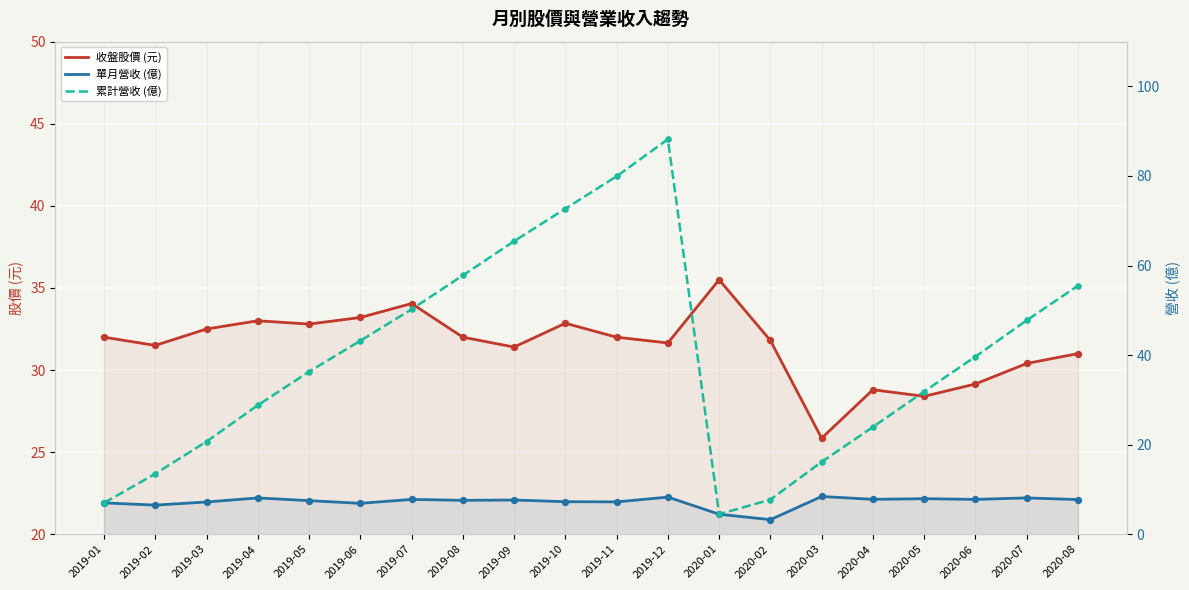

At how many categories does at least one series exceed 60?

4